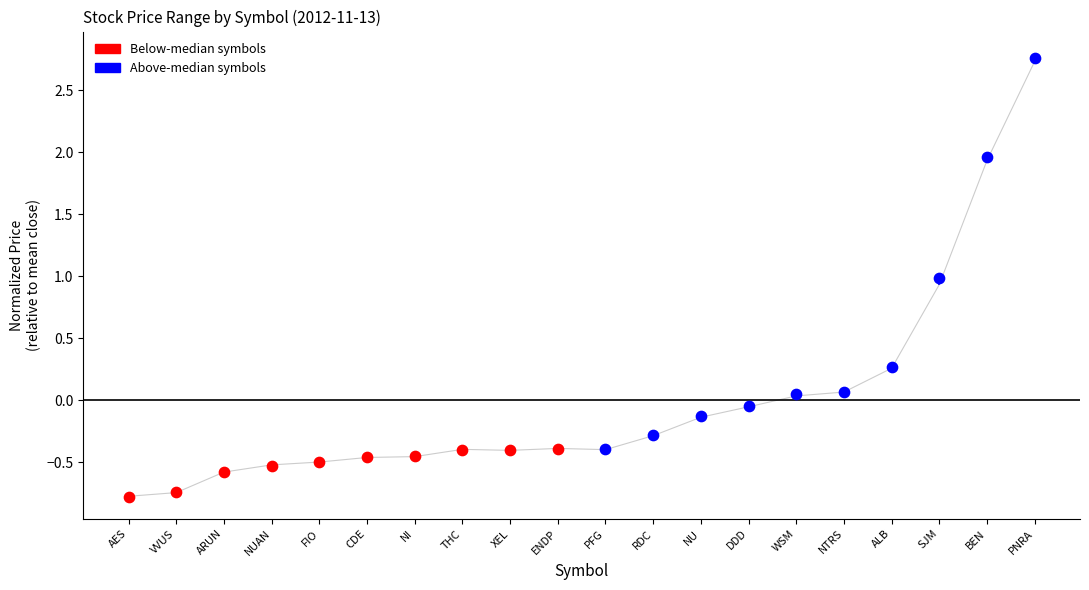

Between THC and ALB, which is larger?

ALB